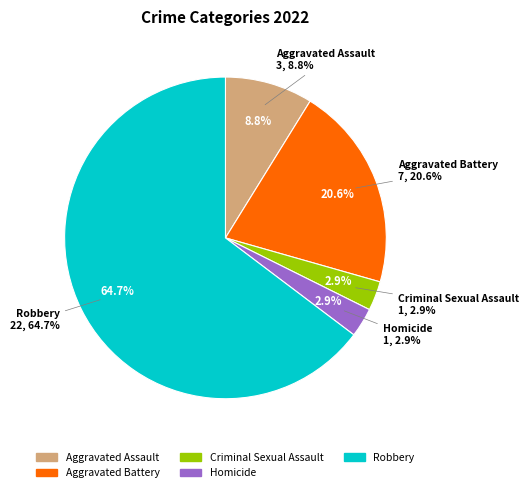

What percentage is the Aggravated Assault slice, to the nearest percent?

9%